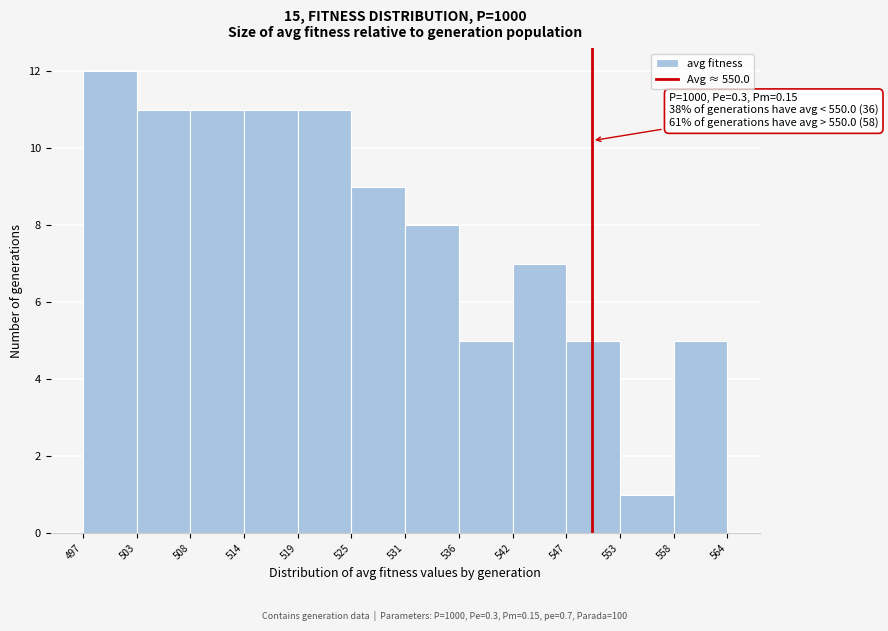

Over which range of the x-axis is the bar tallest?

497 to 503